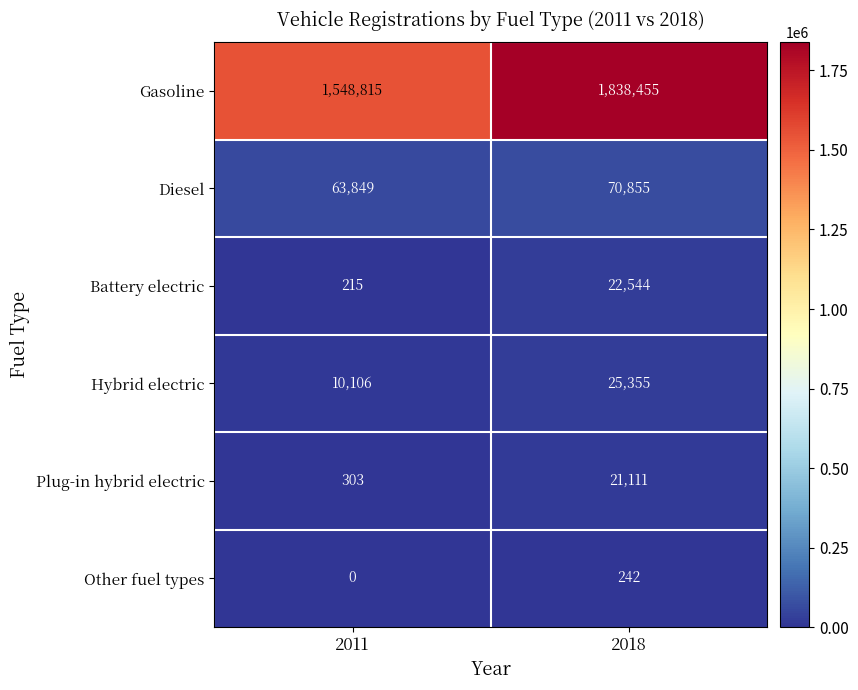

How many data points does each series have?

2